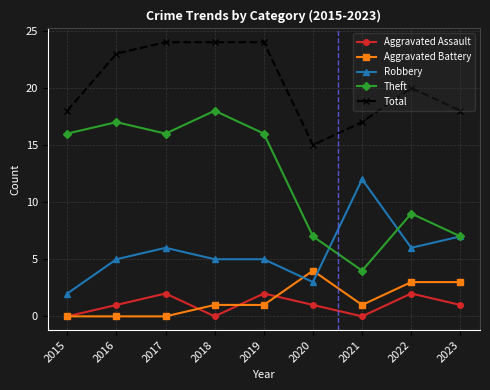

At how many categories does at least one series exceed 7?

9